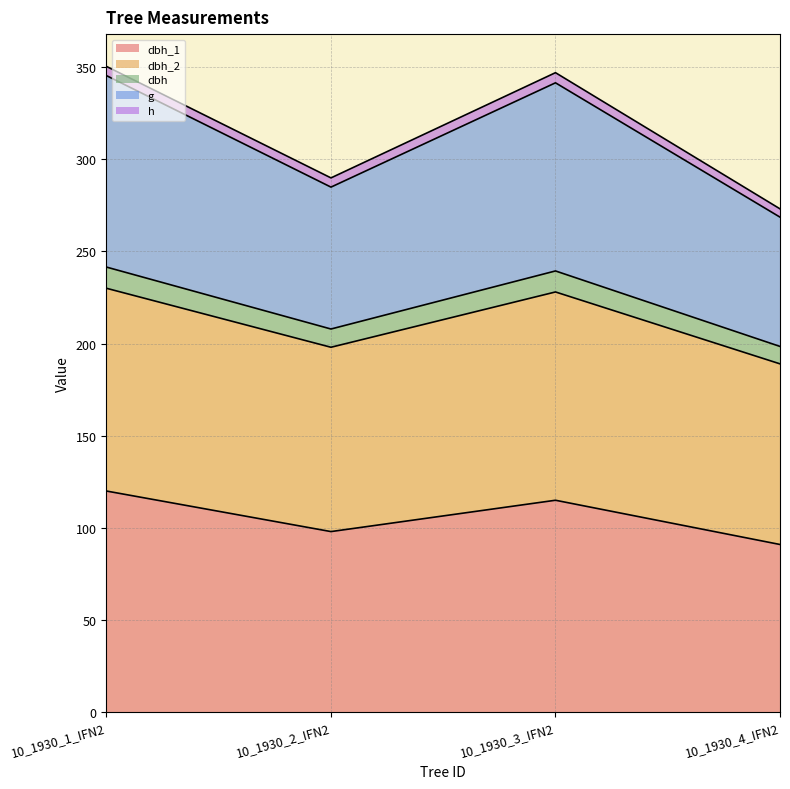

What are all the series names shown in the legend?

dbh_1, dbh_2, dbh, g, h